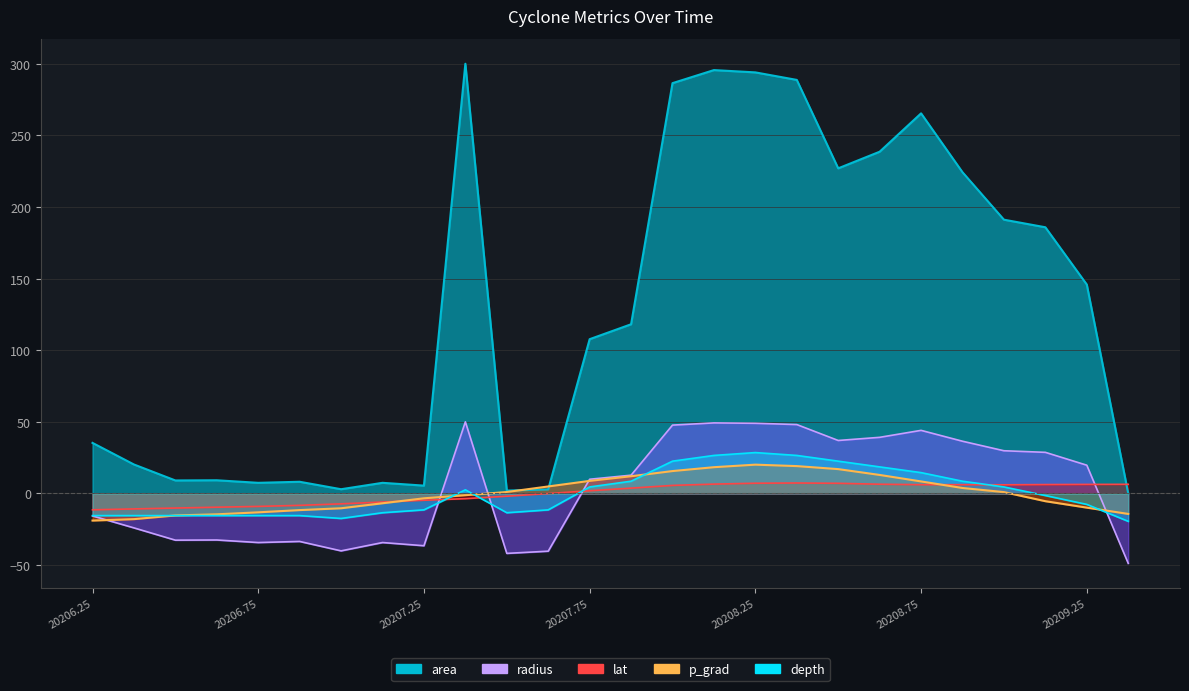

True or false: depth has a value of 10.3 at 20208.5.

False